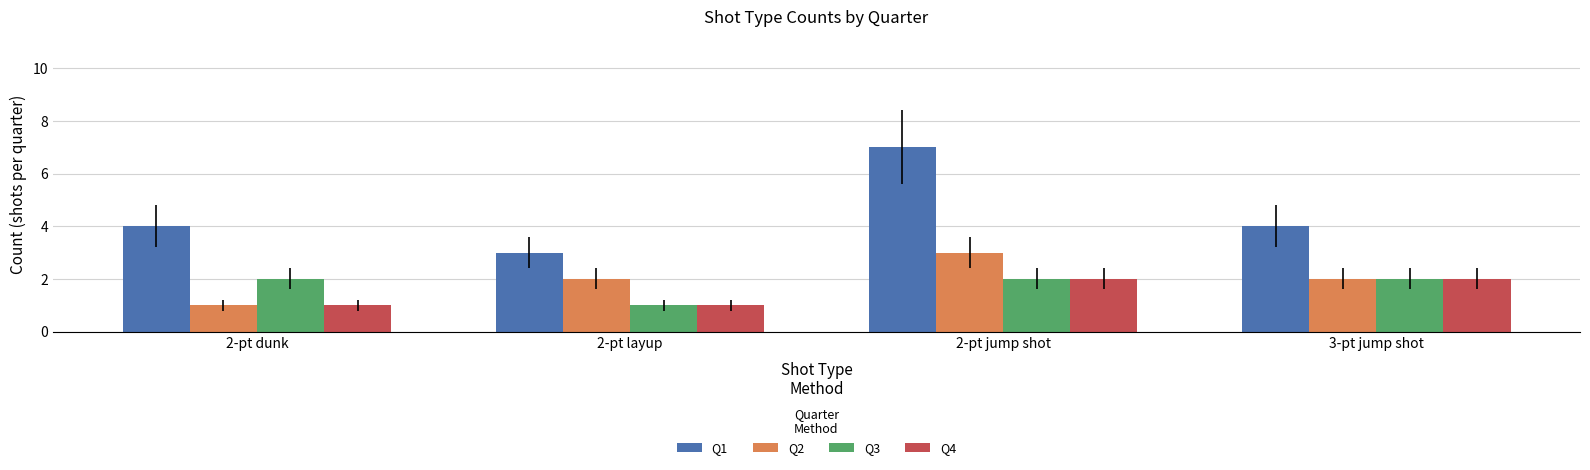

Which series has the widest spread of values?

Q1